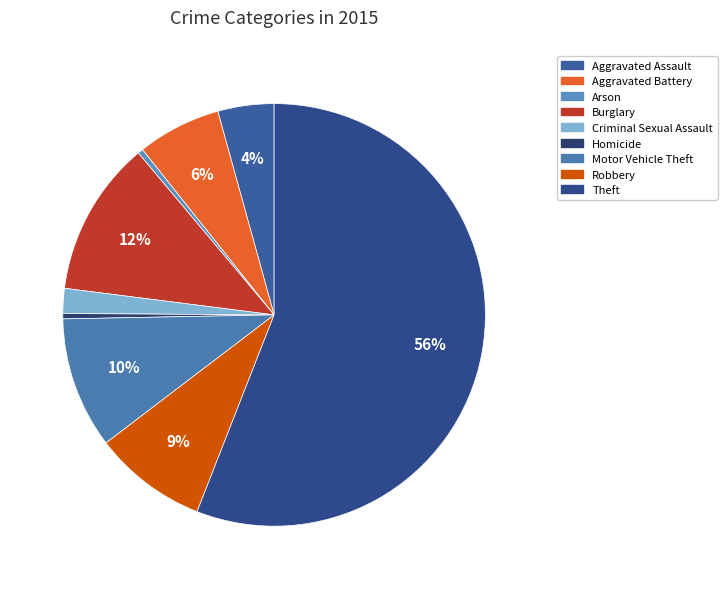

How many slices are in this pie chart?

9